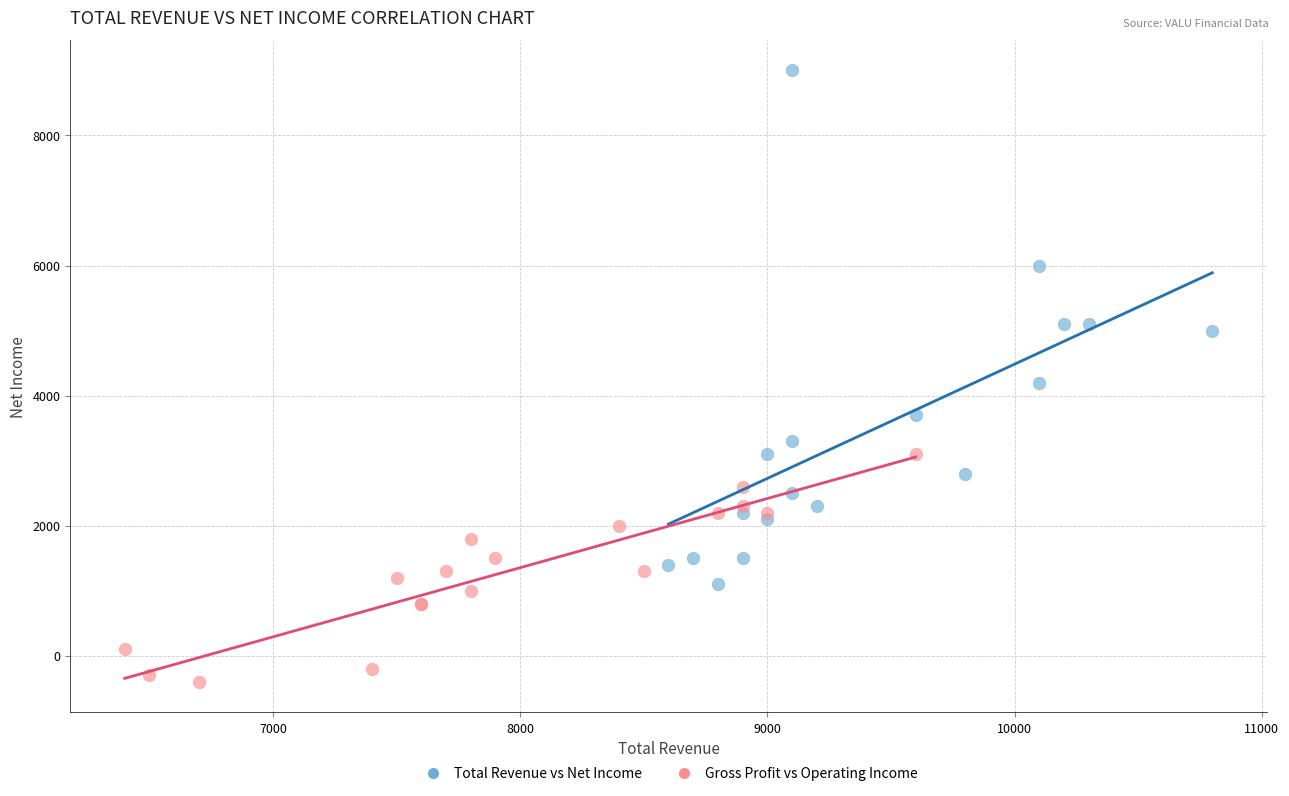

Which series reaches the minimum Y coordinate?

Gross Profit vs Operating Income